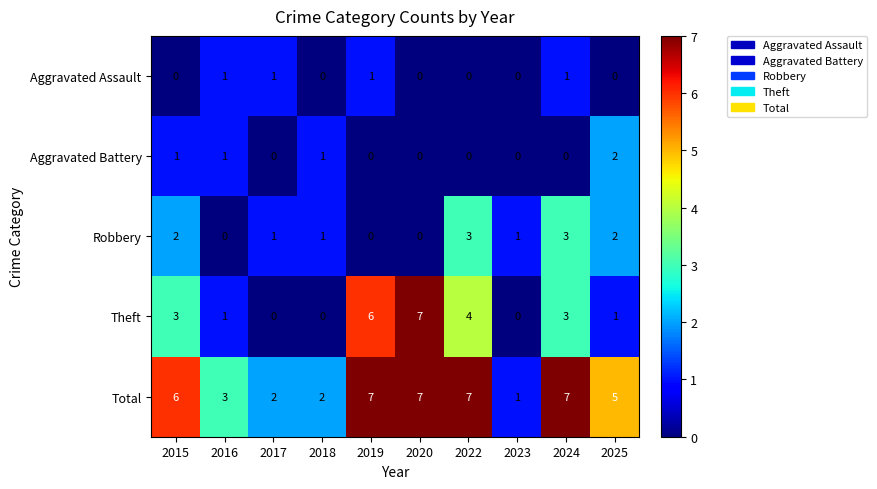

The Aggravated Battery series shows 0 at 2023. True or false?

True